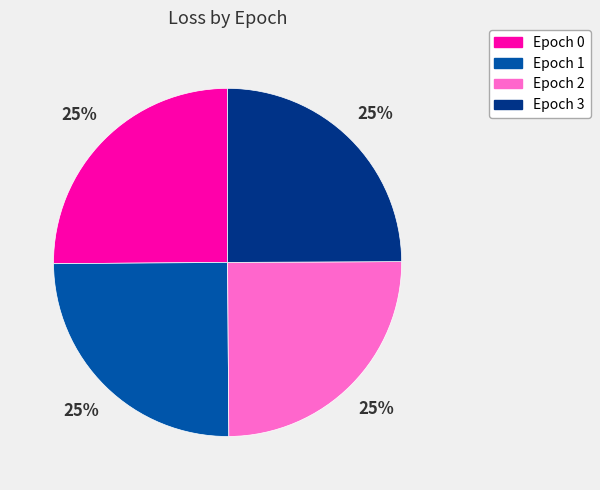

Does Epoch 2 represent more than half of the total?

No